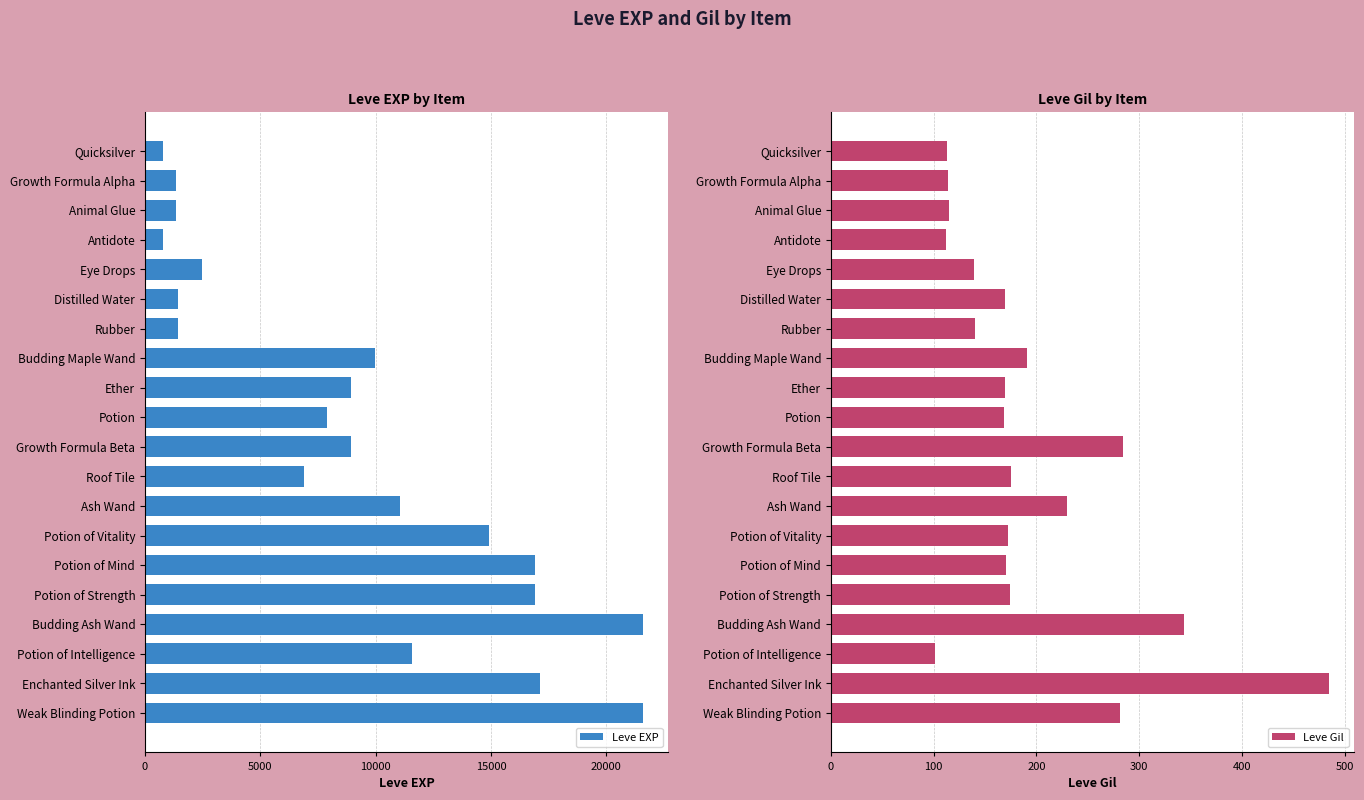

What is the difference between the maximum and minimum values in the Leve EXP series?

20800